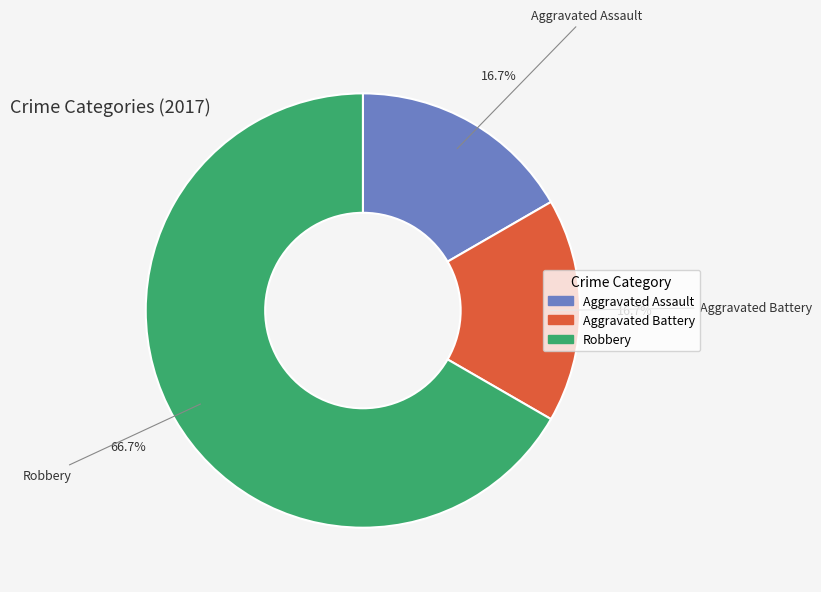

The Robbery slice represents 67% of the pie. True or false?

True